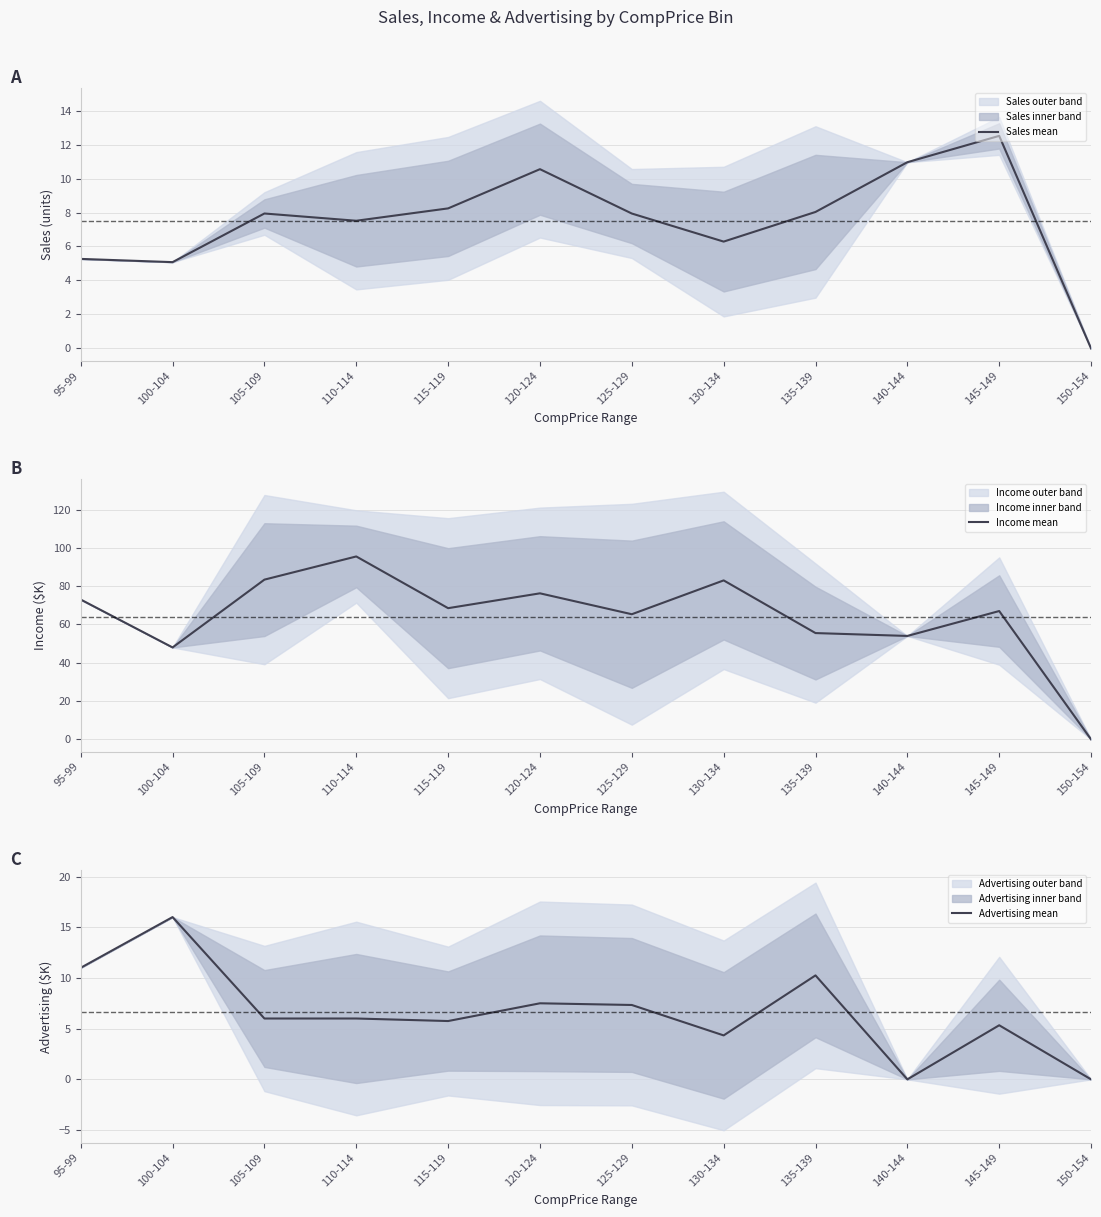

Where is Sales mean nearest to the value 6?

130-134